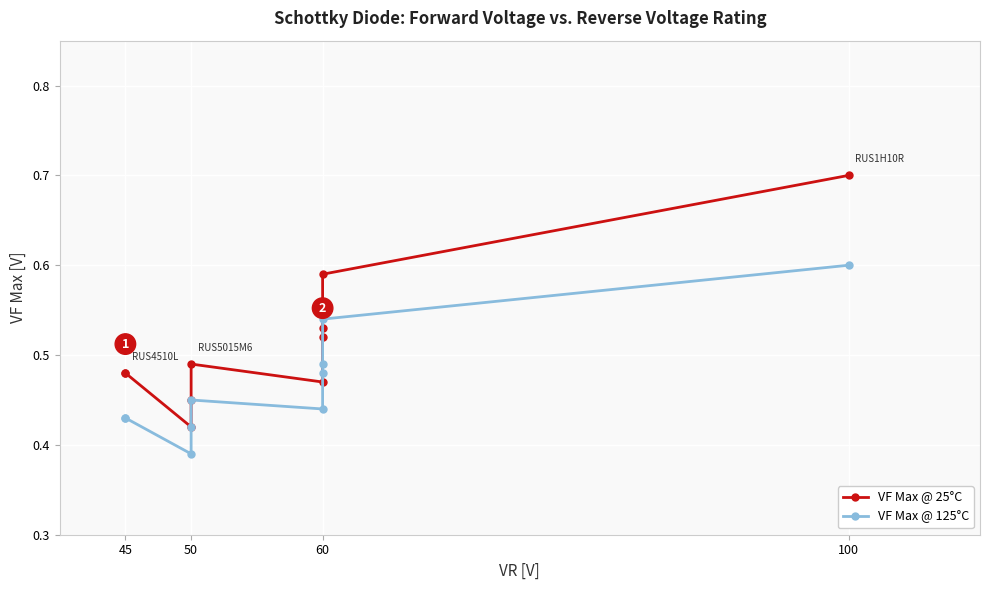

At how many categories does at least one series exceed 0?

10